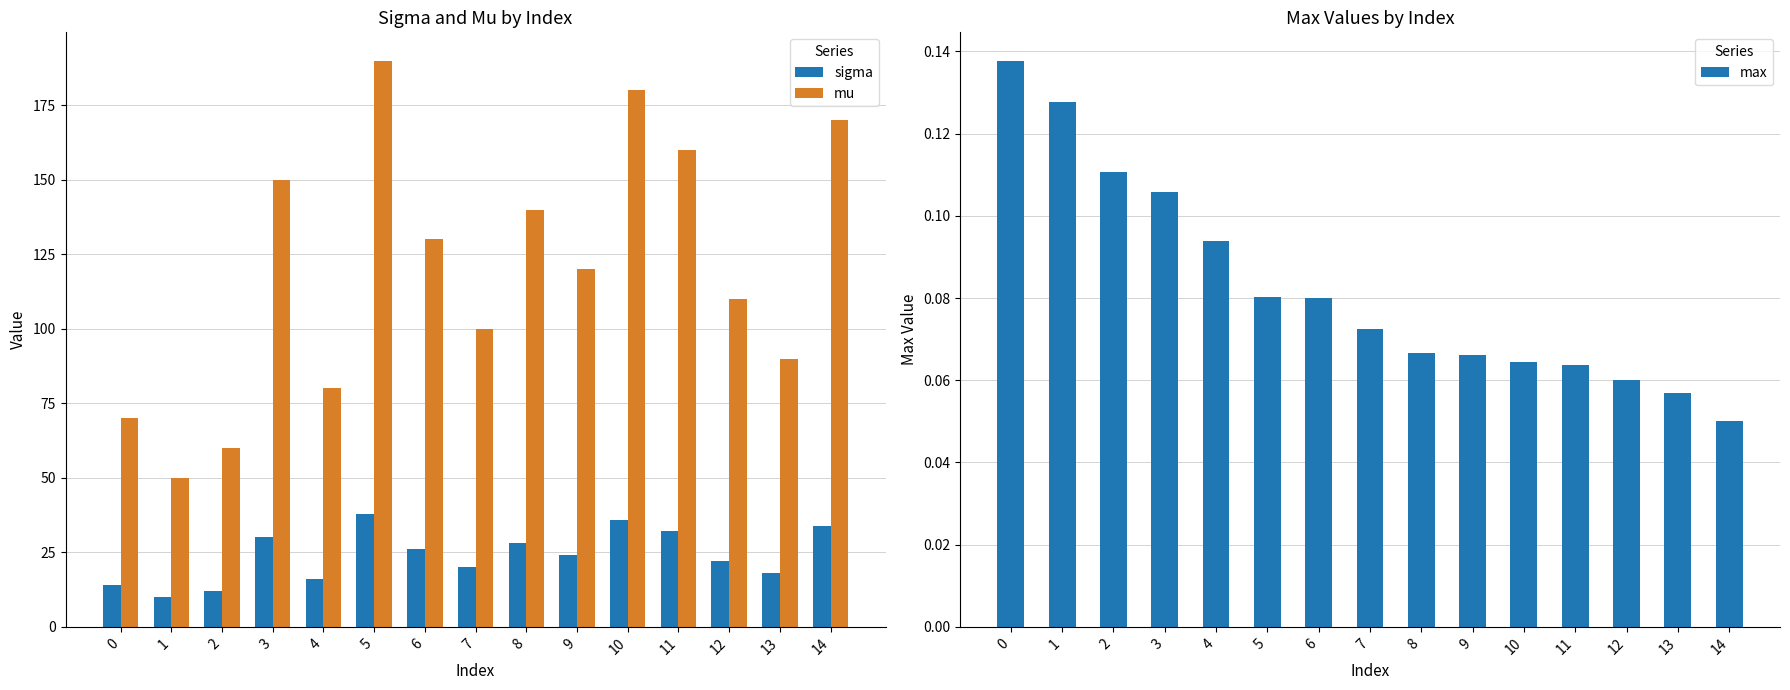

How many values in the mu series are below 120?

7